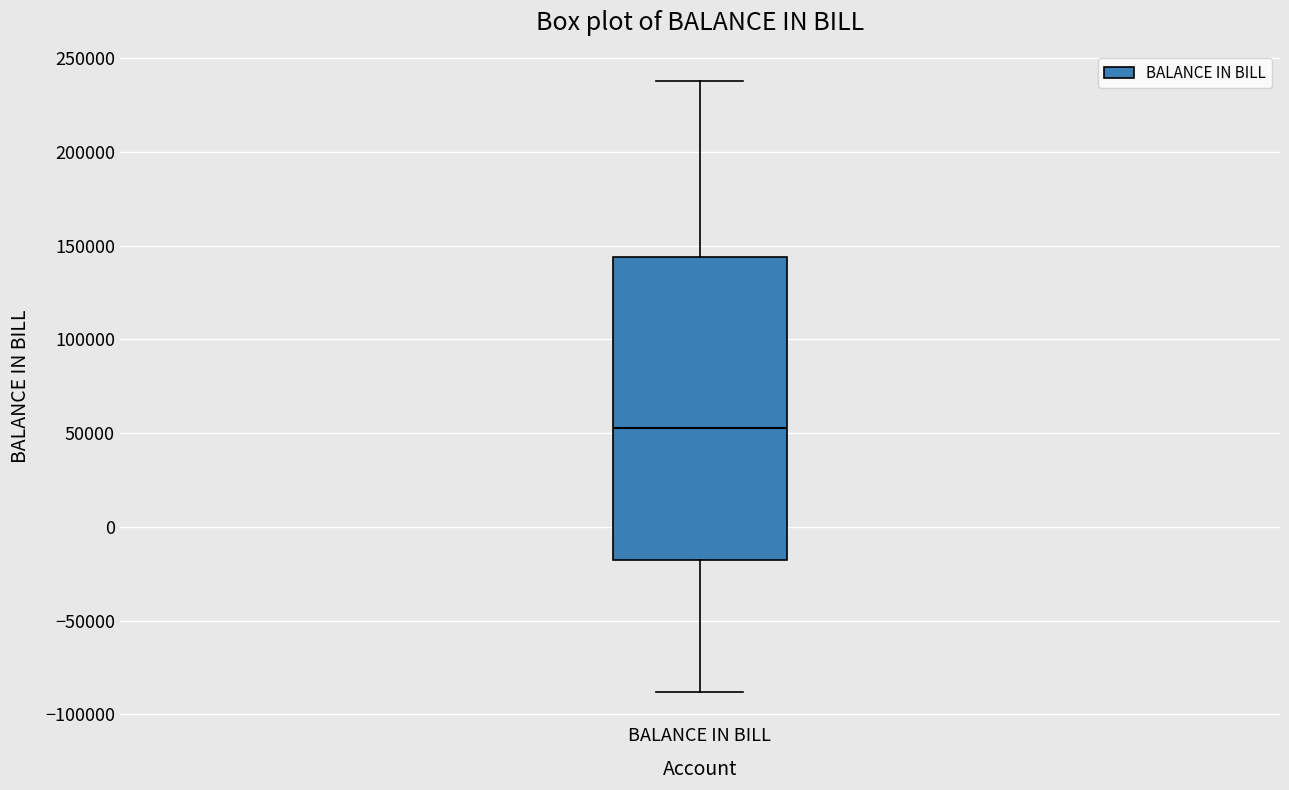

Read this box plot against the y-axis: the position of the median line, the range covered by the box, and the ends of both whiskers. The values are not printed on the chart, so give them approximately, as read against the axis.

median 55000, box -20000 to 145000, whiskers -90000 to 240000